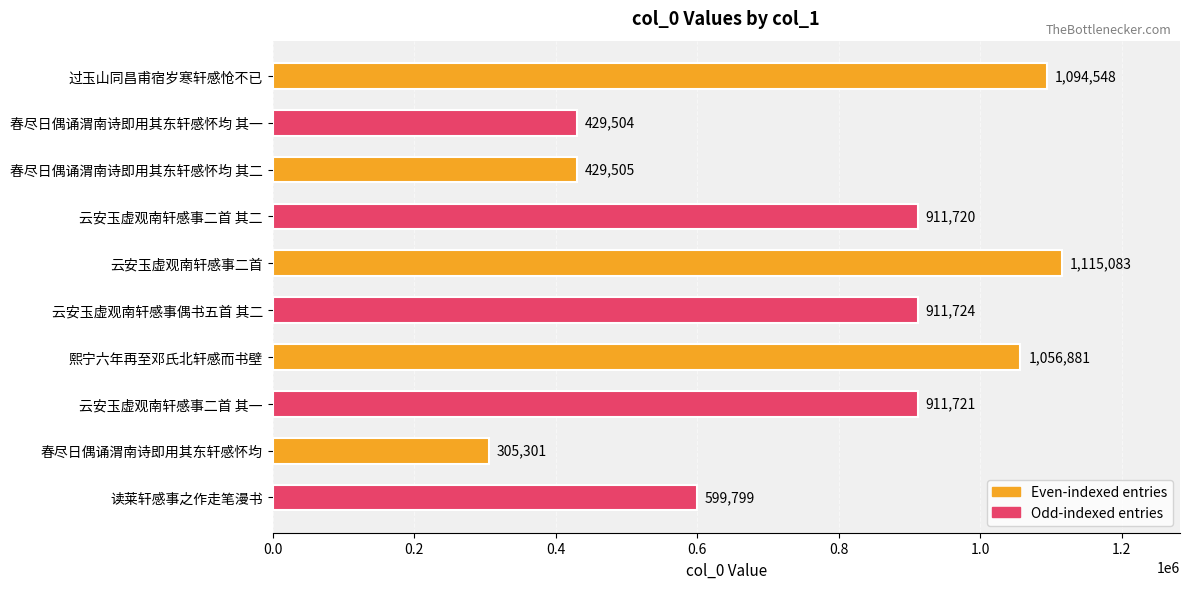

How many bars are there in total?

10